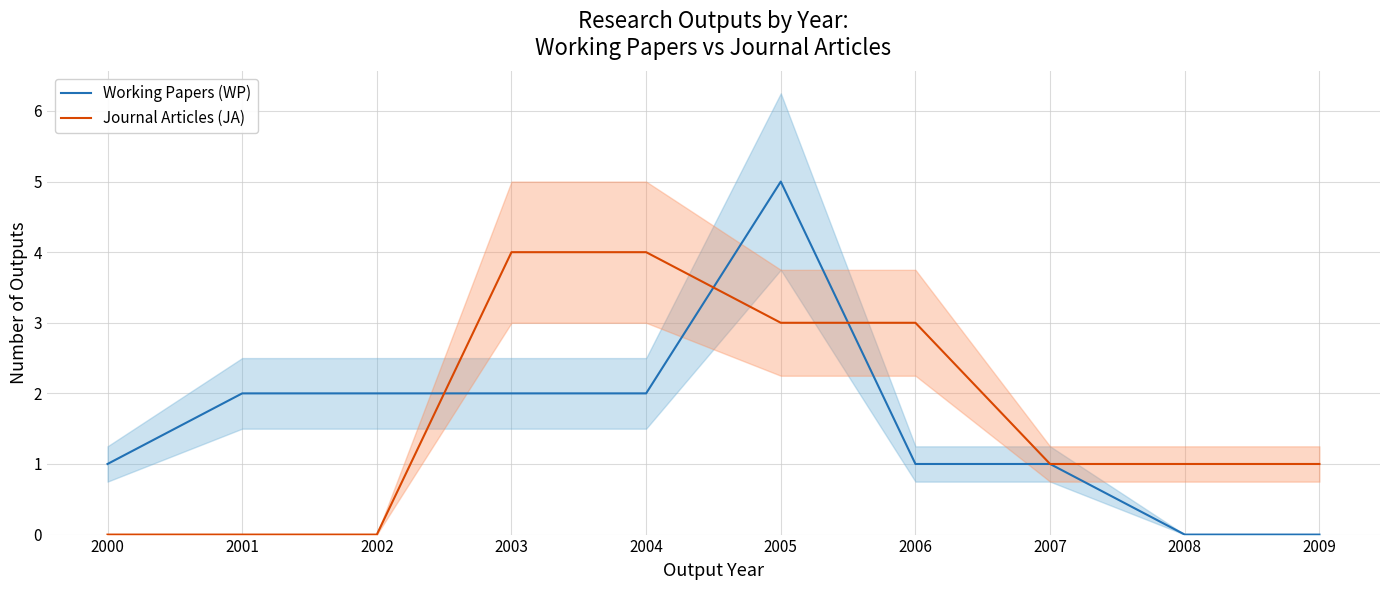

At which category does the chart reach its minimum across all series?

2008